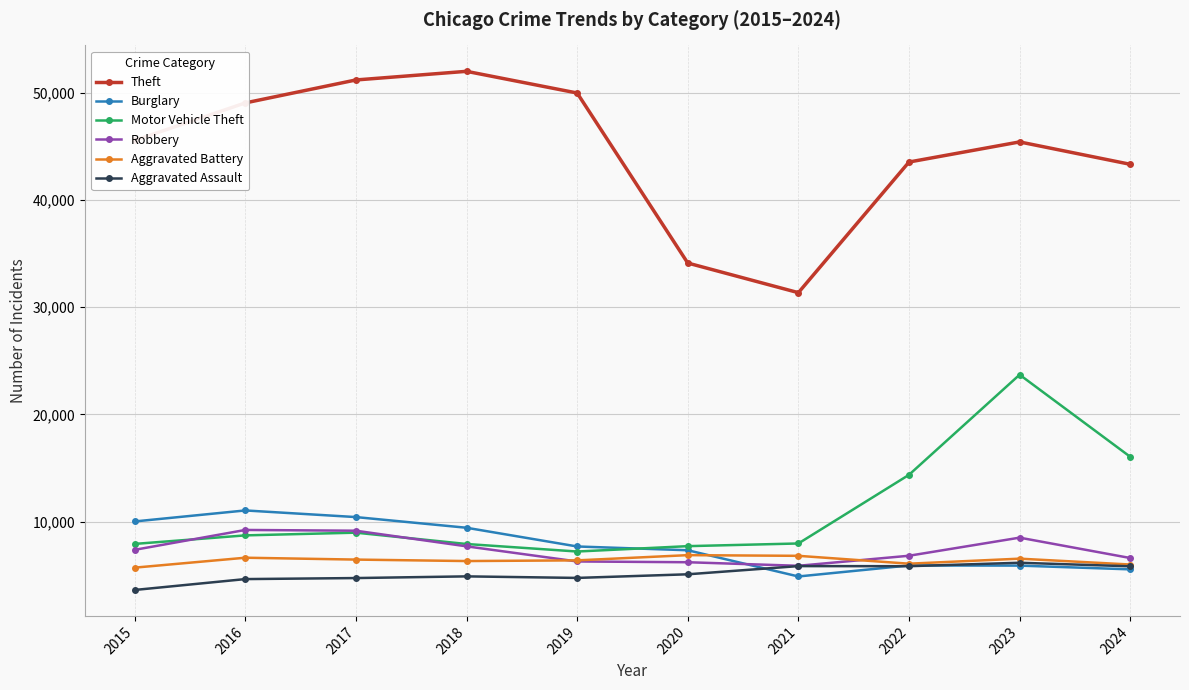

How many lines are shown in the chart?

6